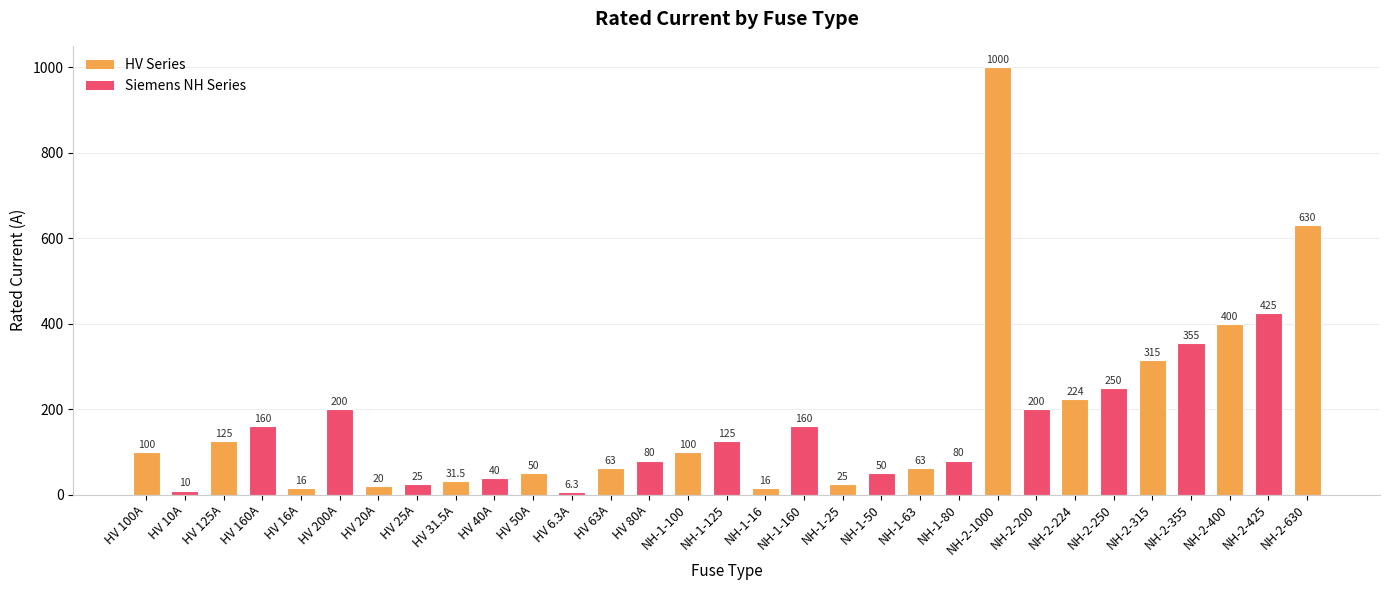

How many distinct data groups are displayed?

1